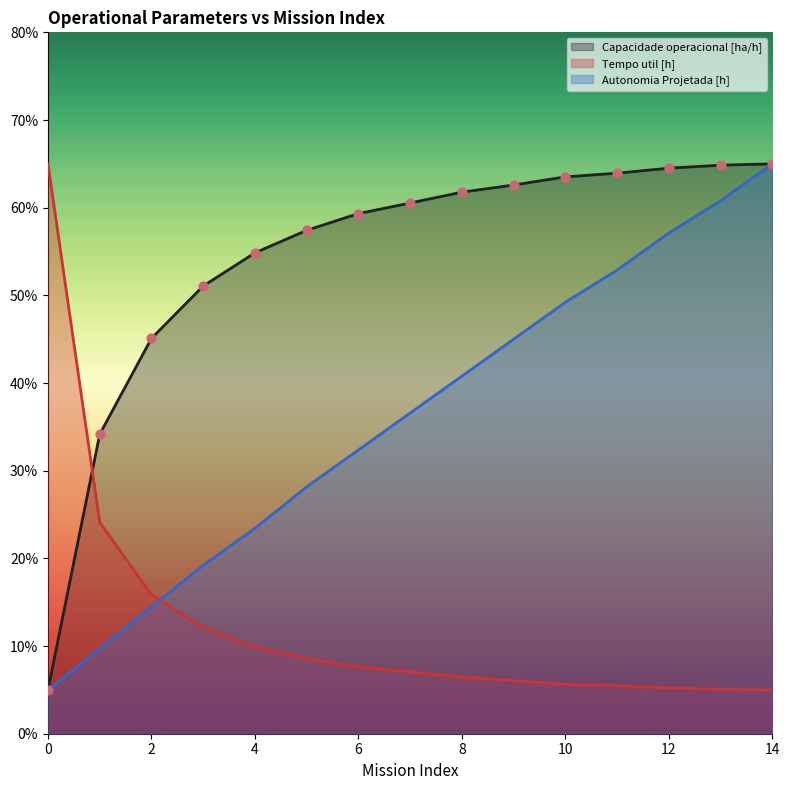

At which category is the sum across all series the highest?

14